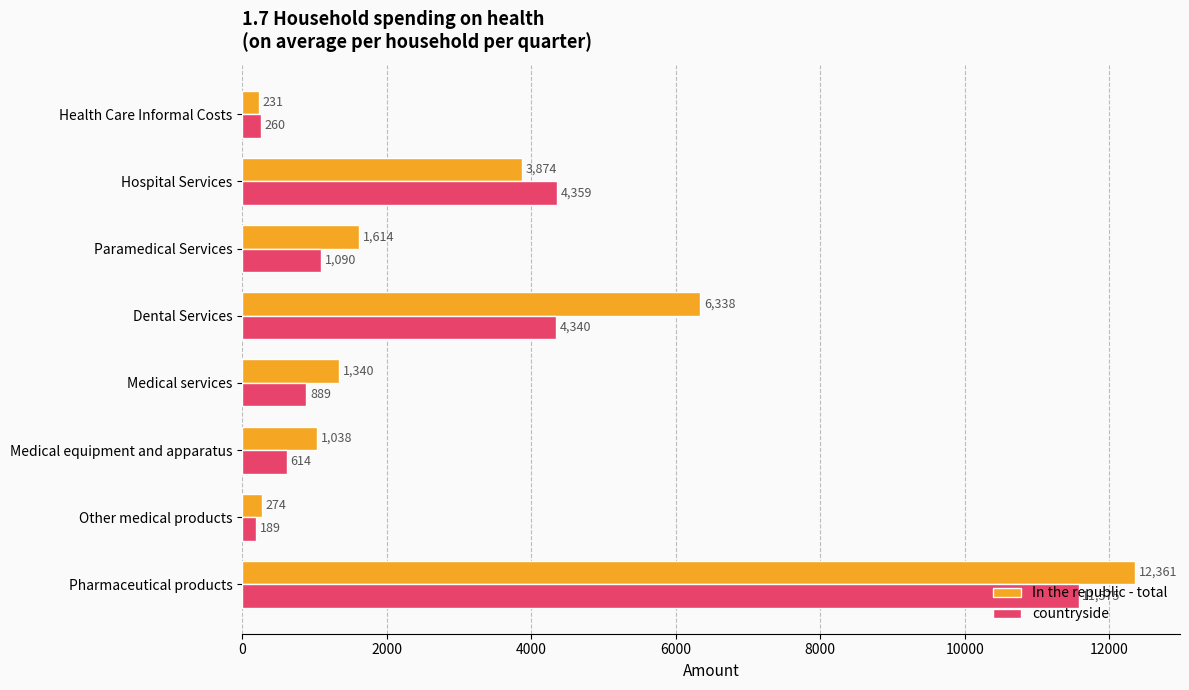

List the series in order of their overall mean, highest first.

In the republic - total, countryside